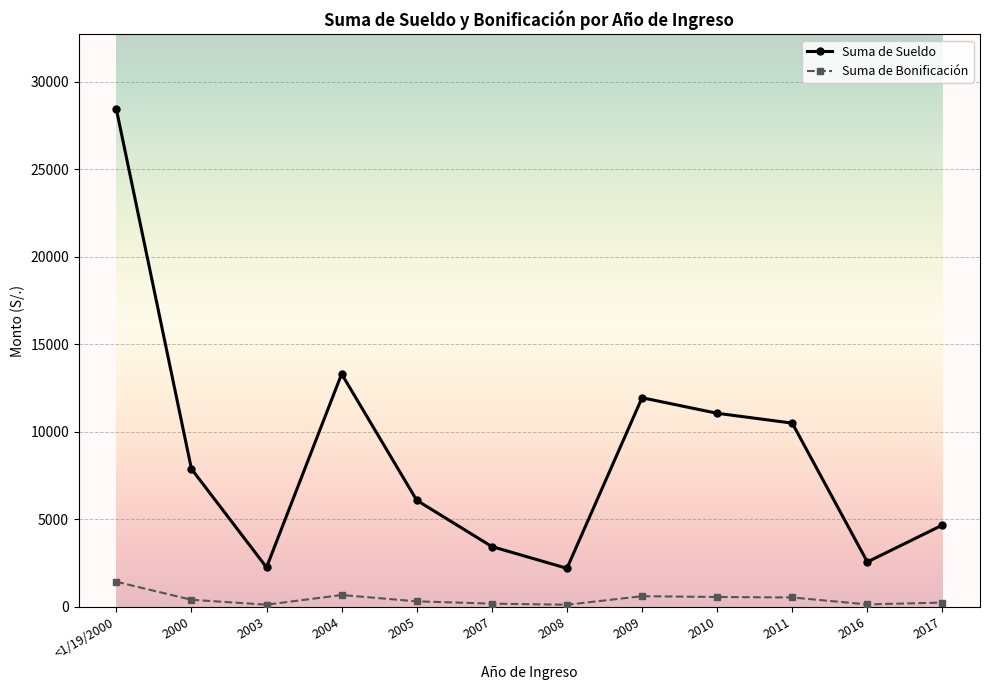

What is the value of the Suma de Bonificación point at the 3rd from the left?

112.3